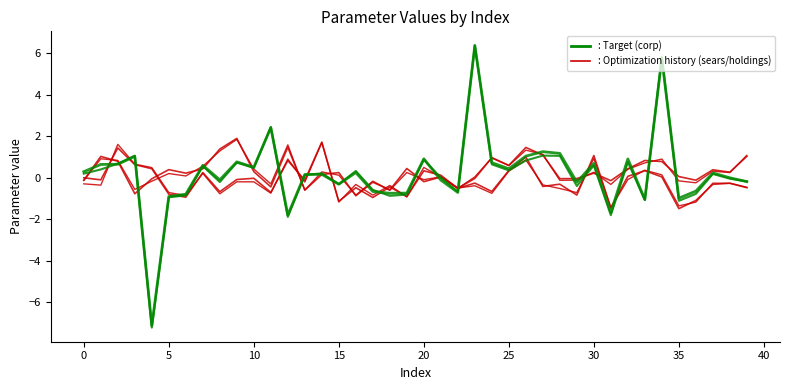

Does the chart display data point markers on the line(s)?

No